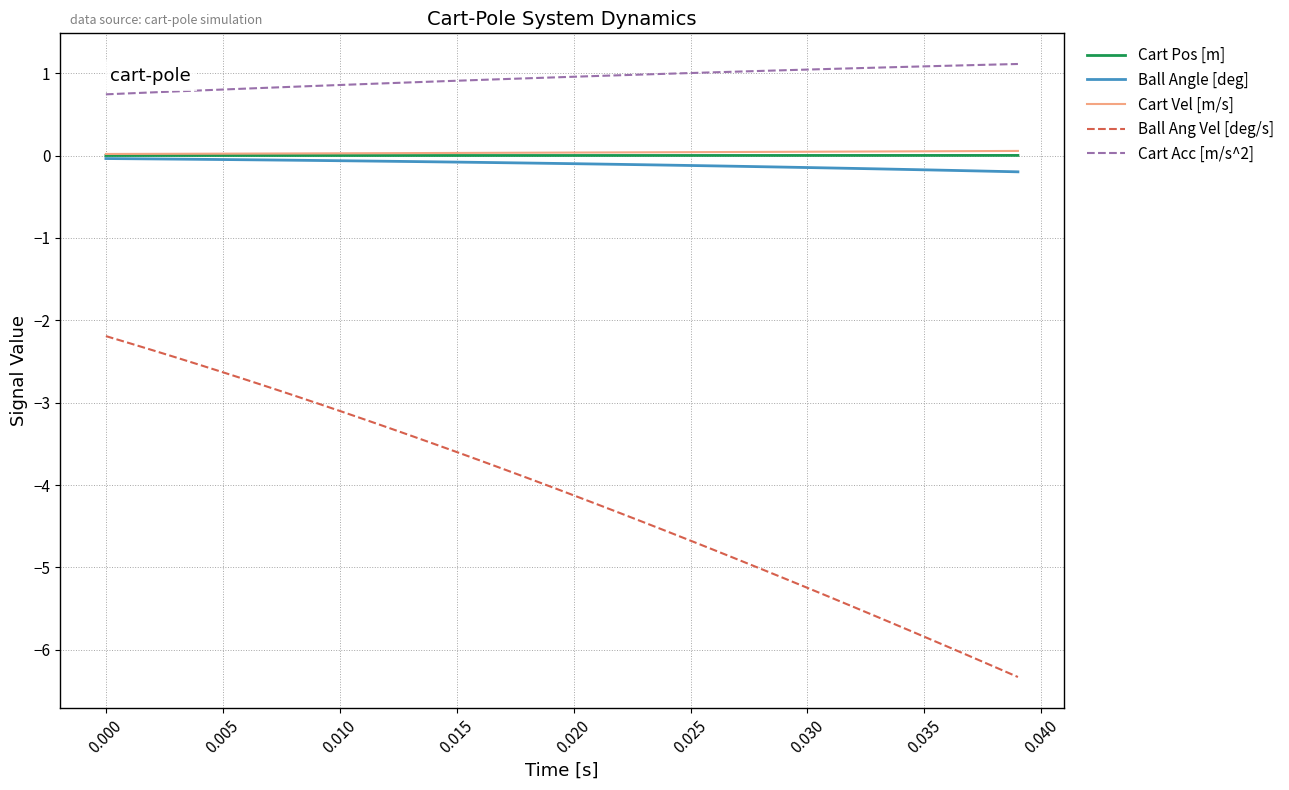

True or false: Cart Acc [m/s^2] and Ball Angle [deg] cross at least once.

False